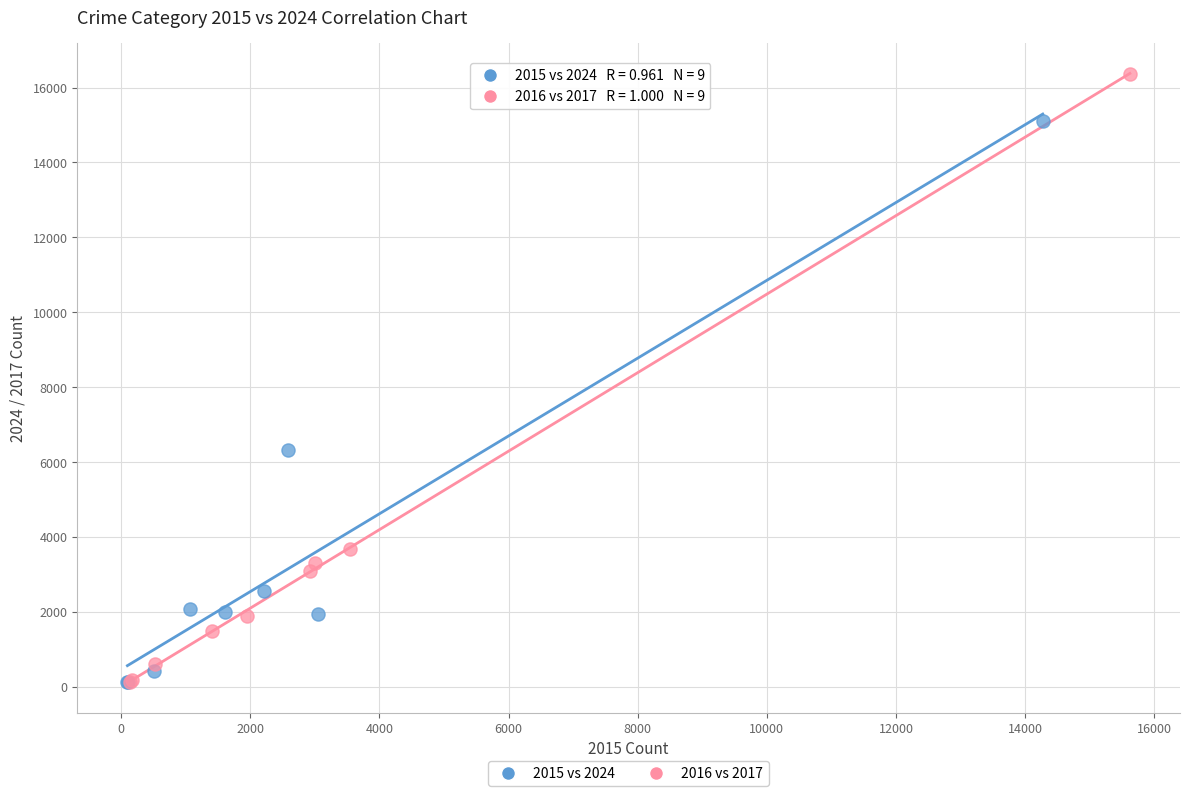

Which series has the widest spread of Y values?

2016 vs 2017